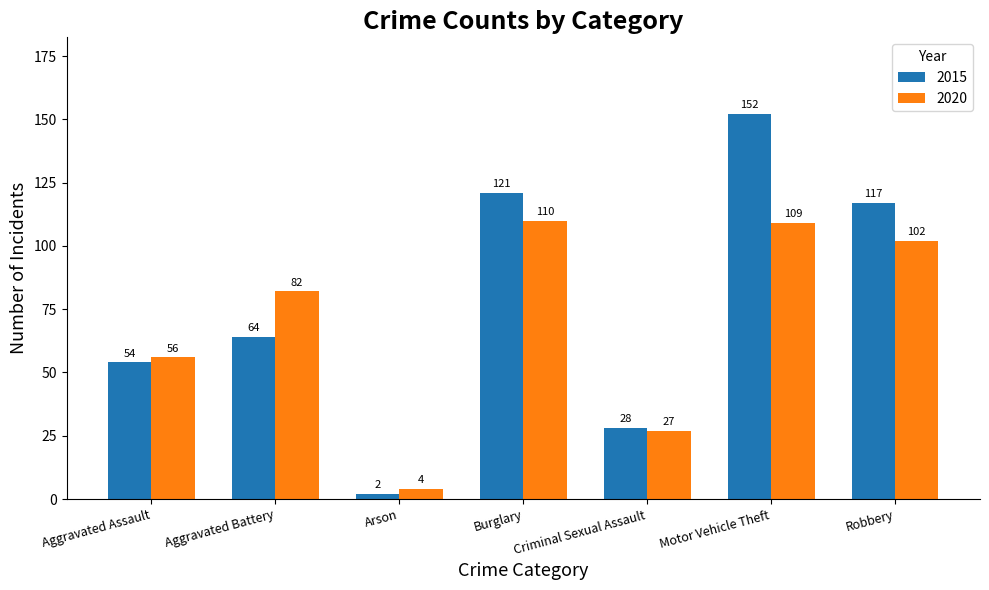

Reading left to right, what are all the values shown in this chart?

2015: 54	64	2	121	28	152	117
2020: 56	82	4	110	27	109	102